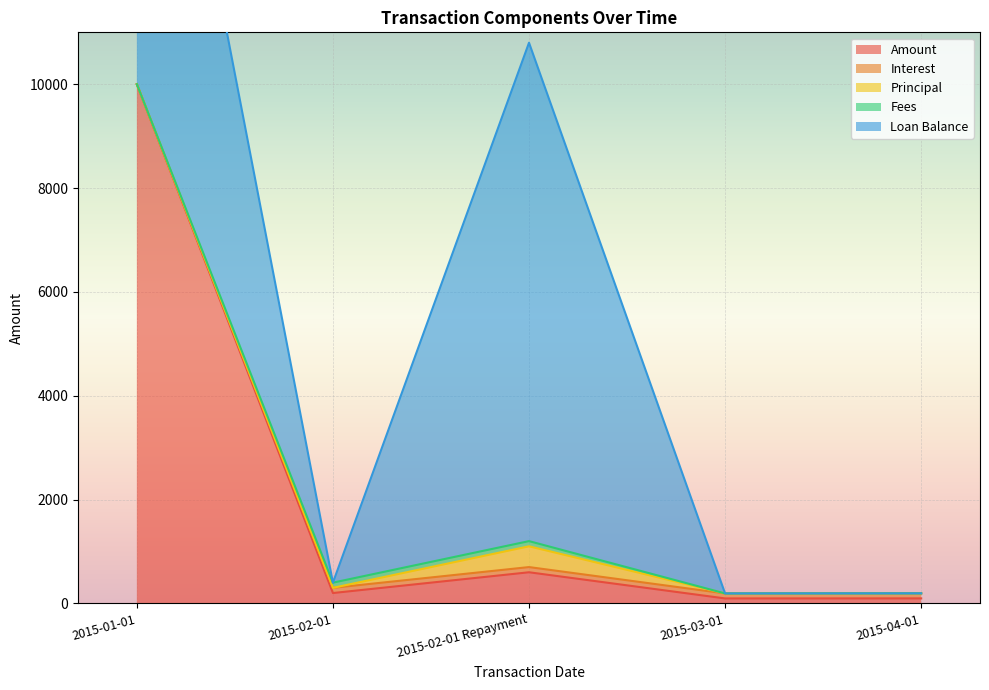

Which category has the lowest value in the Principal series?

2015-01-01